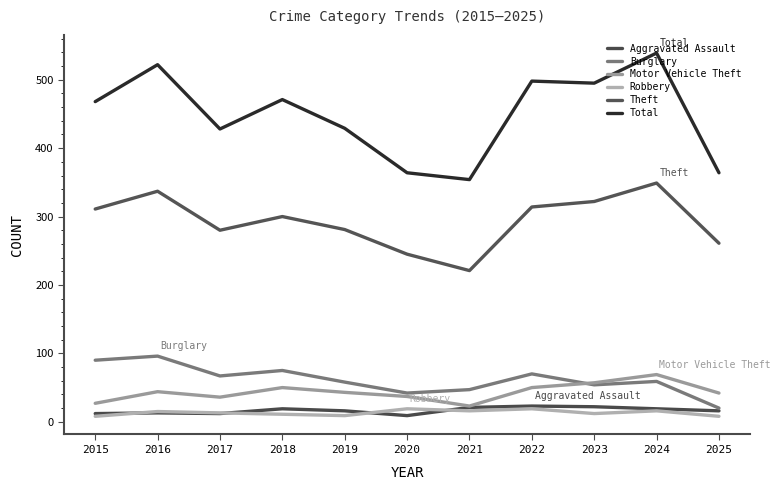

What are all the series names shown in the legend?

Aggravated Assault, Burglary, Motor Vehicle Theft, Robbery, Theft, Total